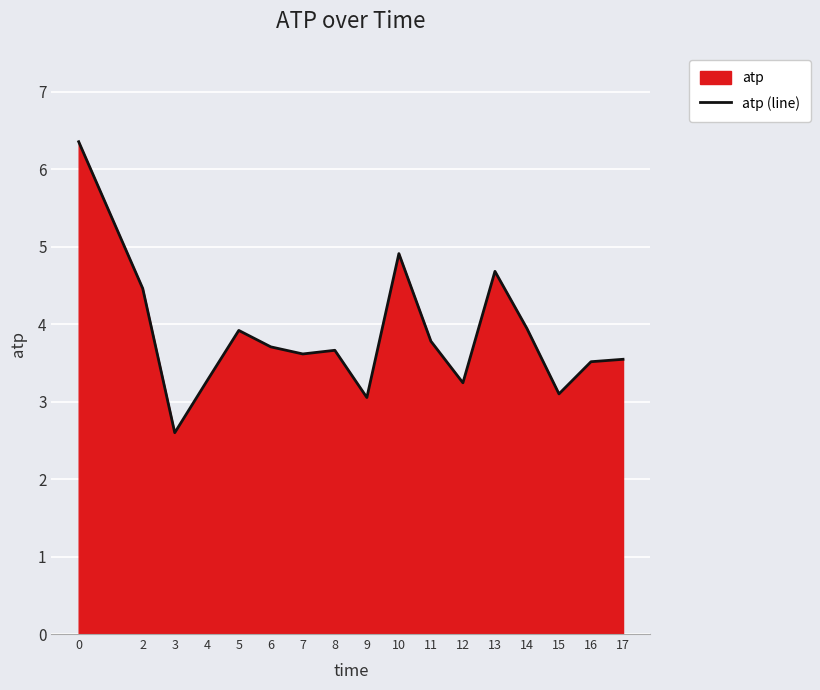

What is the difference between the maximum and minimum values?

3.8